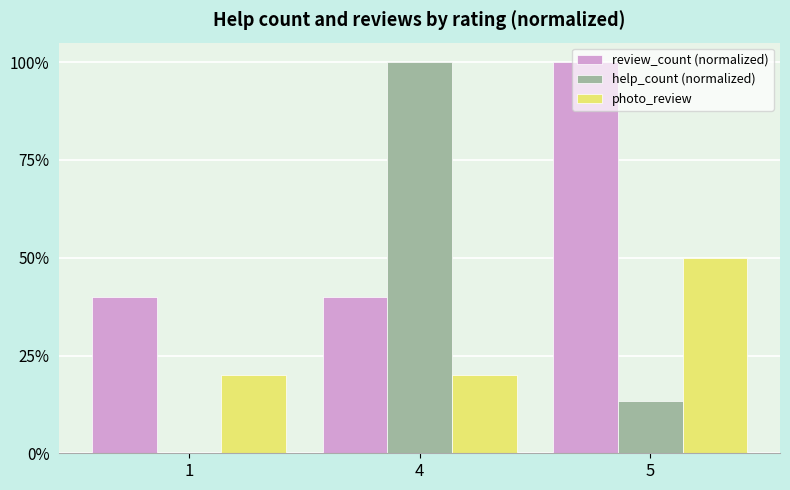

Are the bars grouped side by side (vs. stacked)?

Yes